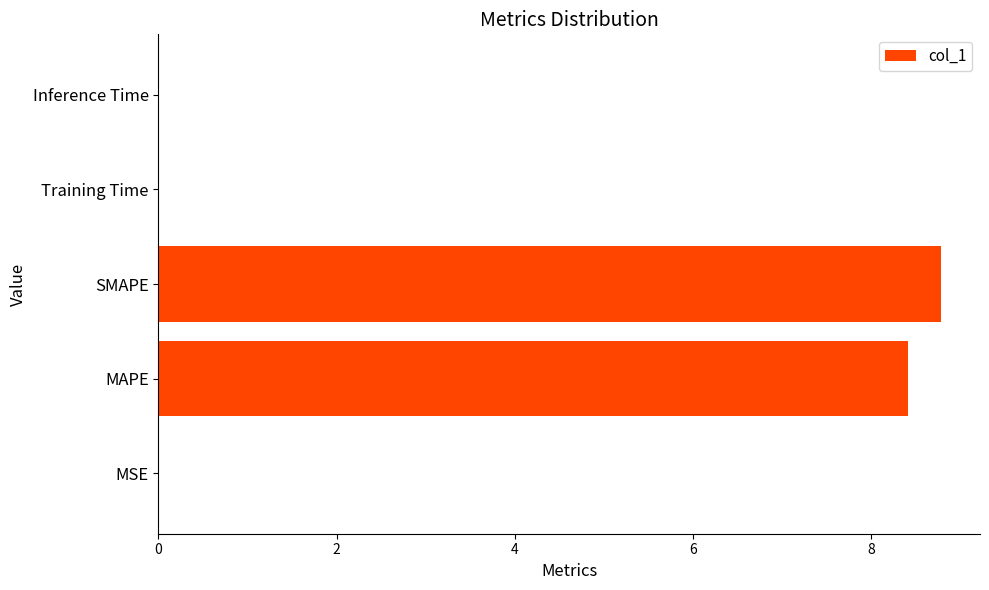

What value does the data have at SMAPE?

8.8